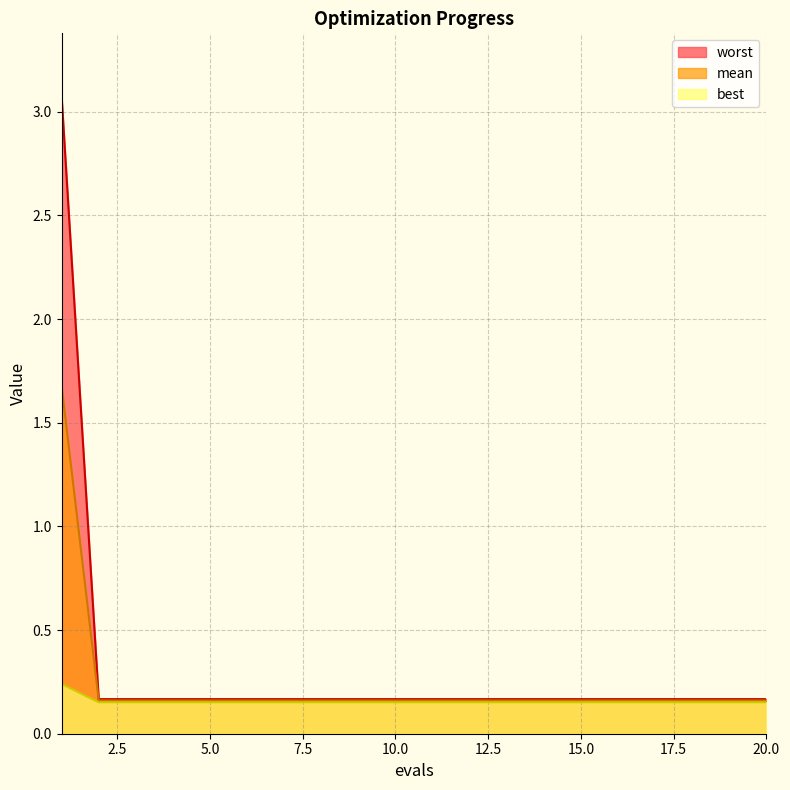

At how many categories does at least one series exceed 0?

20